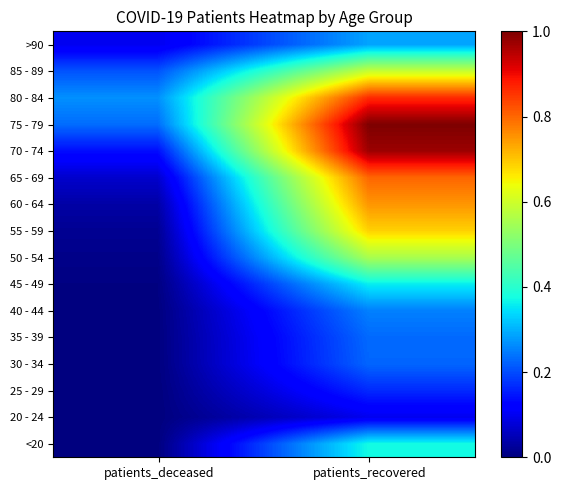

Which series changed the most between patients_deceased and patients_recovered?

70 - 74